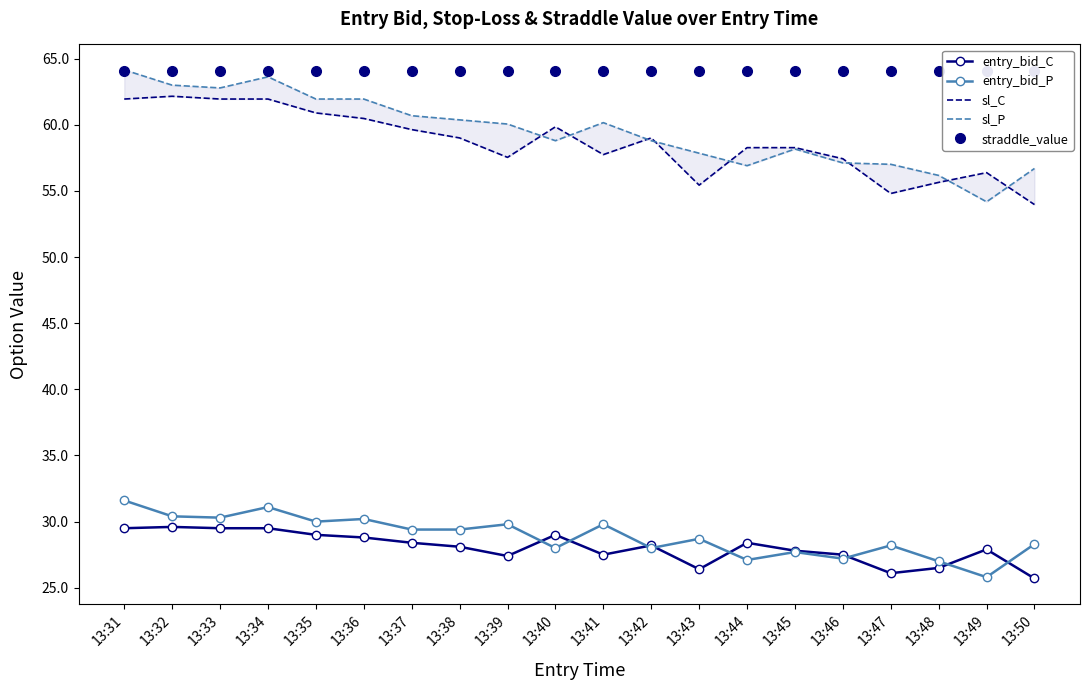

At how many categories does at least one series exceed 49?

20